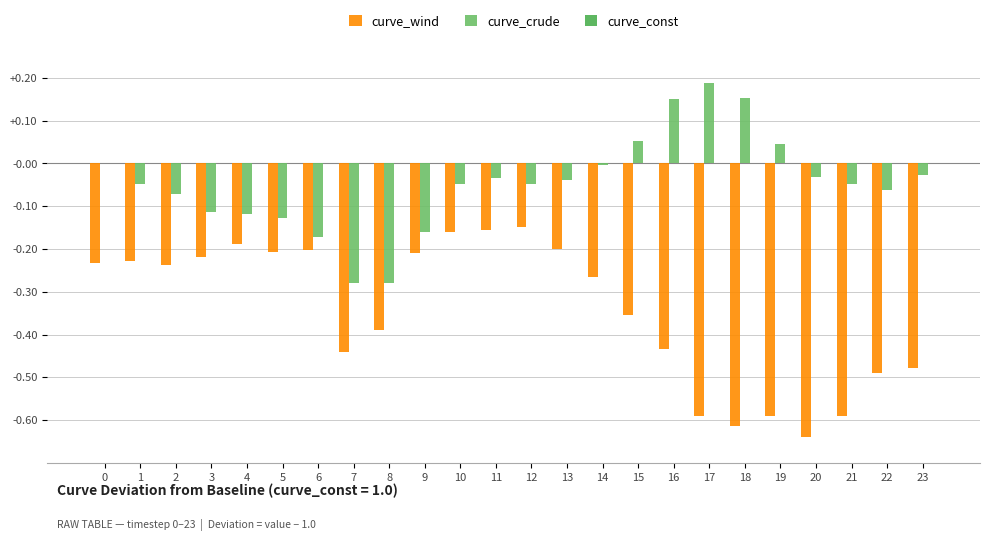

What is the spread (max minus min) of values at 14?

0.3